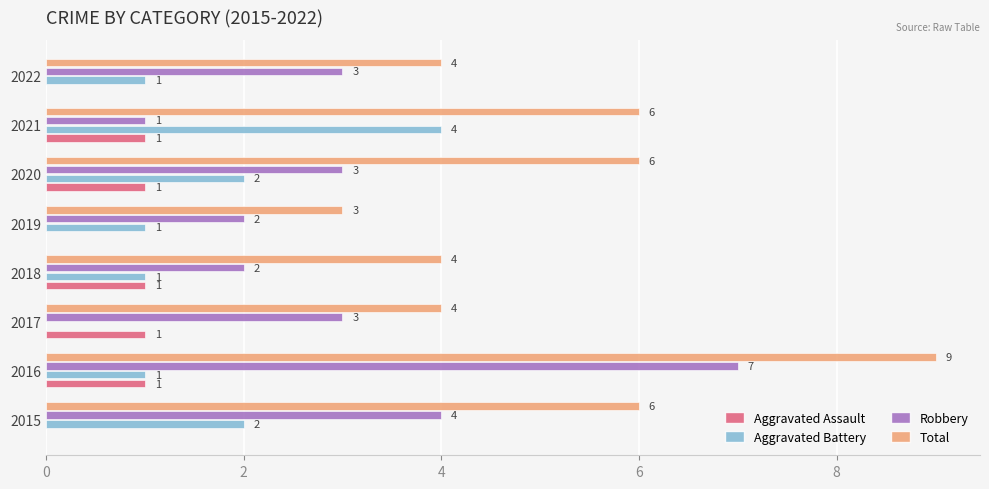

How many Aggravated Battery values are between 1 and 2?

6